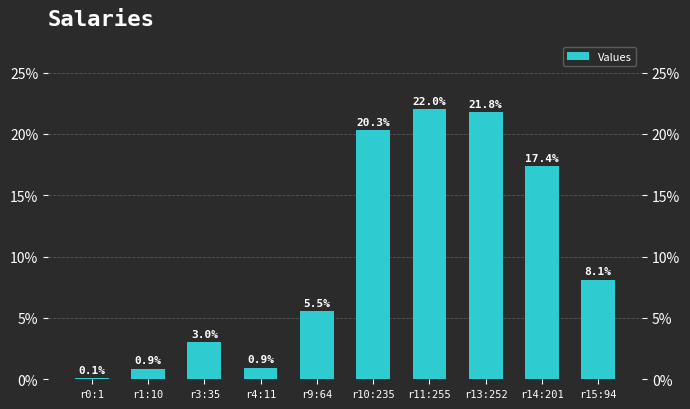

How many data points are less than 8?

5